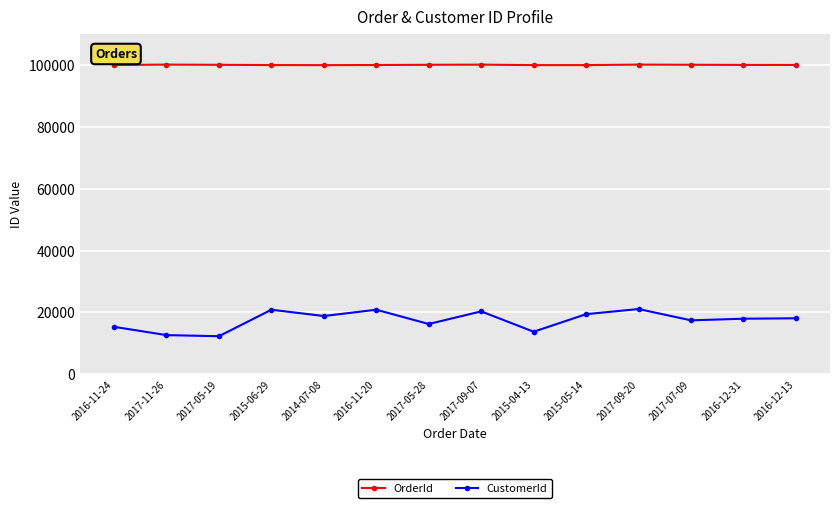

What is the lowest value of the OrderId series?

100041